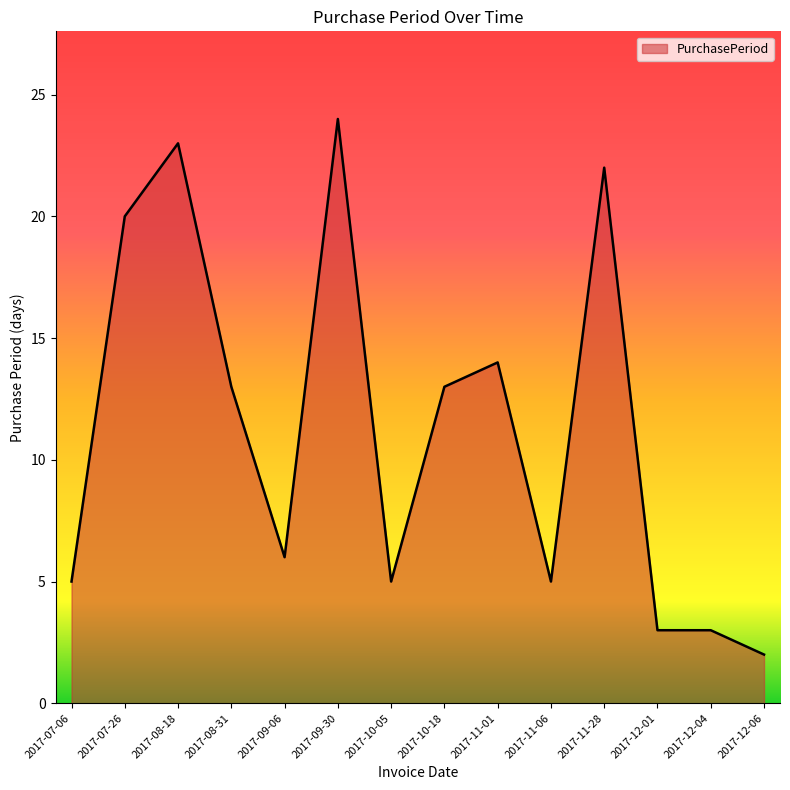

What position from the left is 2017-08-18?

3